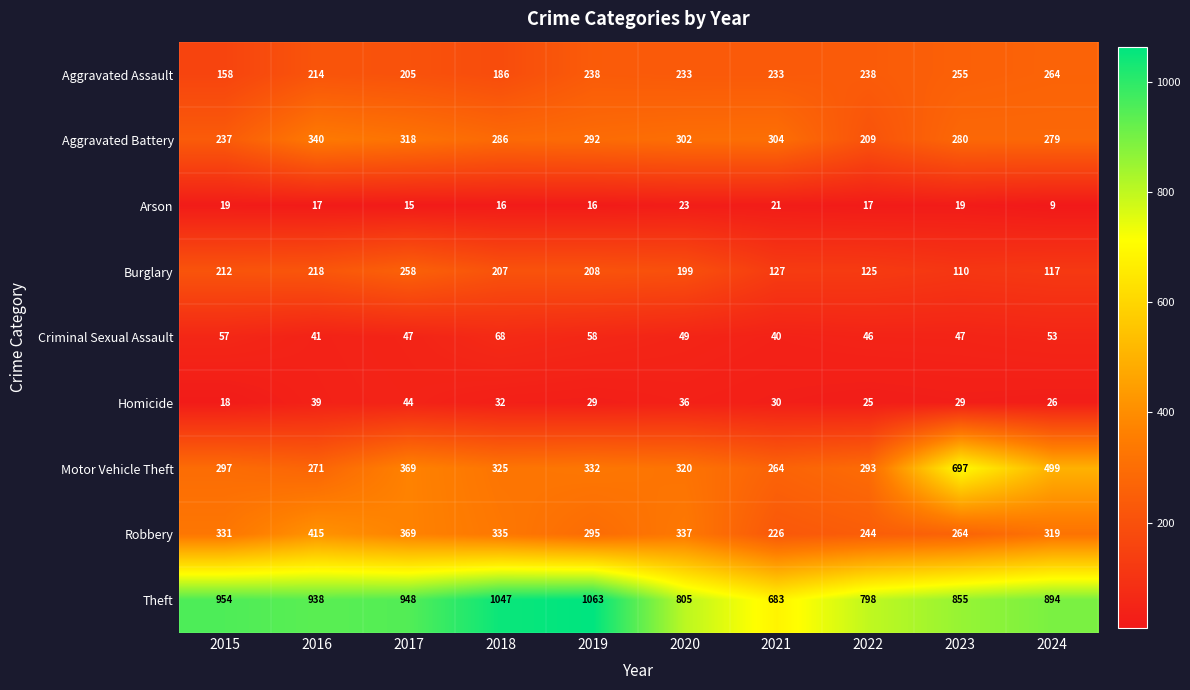

At which category is the sum across all series the highest?

2017